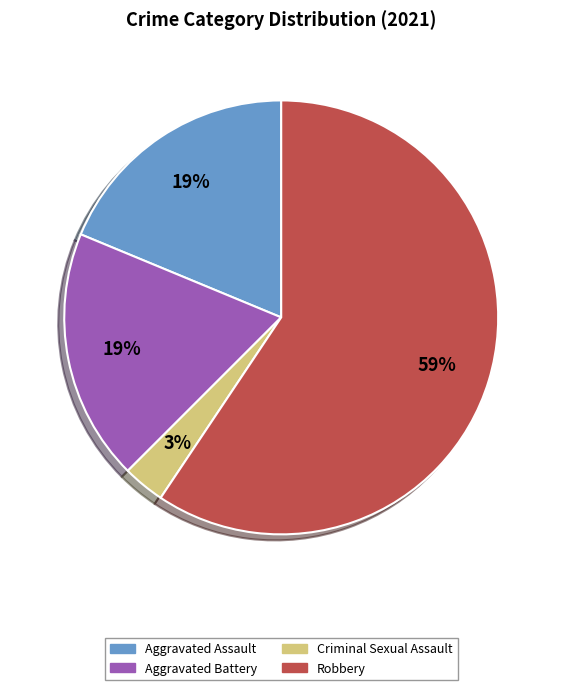

To the nearest percent, what is the average slice percentage?

25%